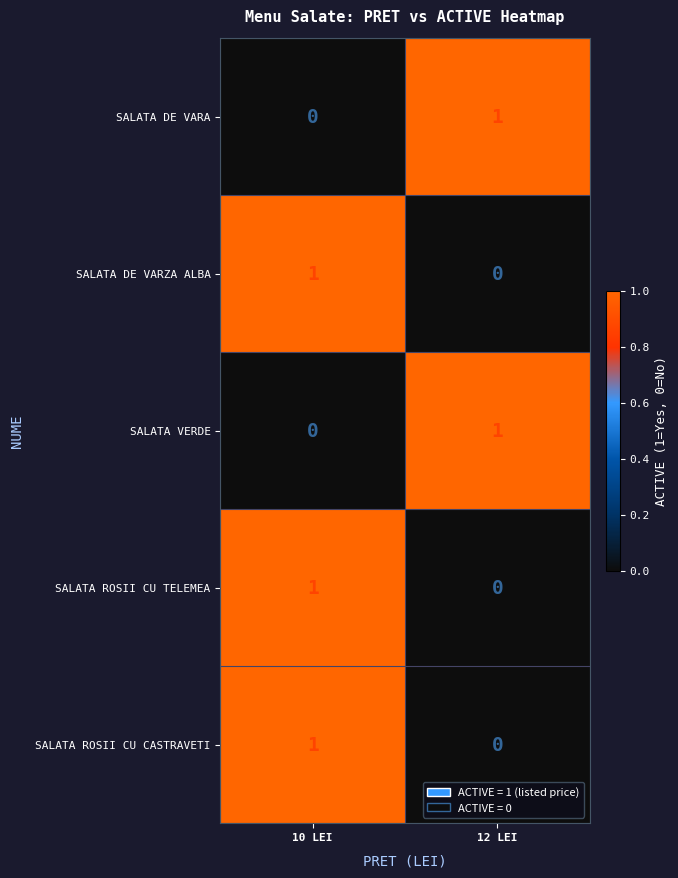

At how many categories does at least one series exceed 0?

2